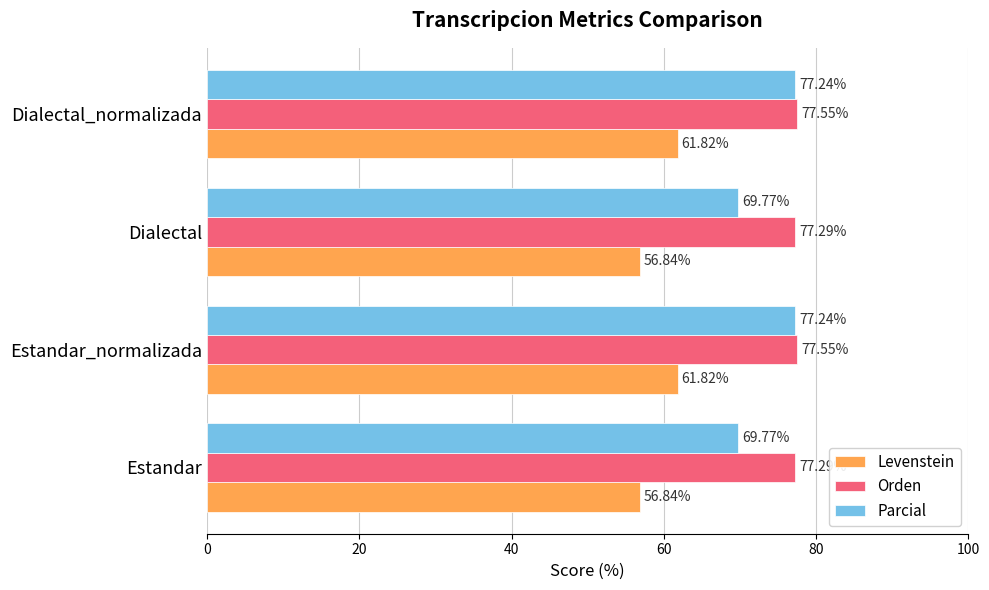

What is the difference between the maximum and second lowest values in the Parcial series?

7.5